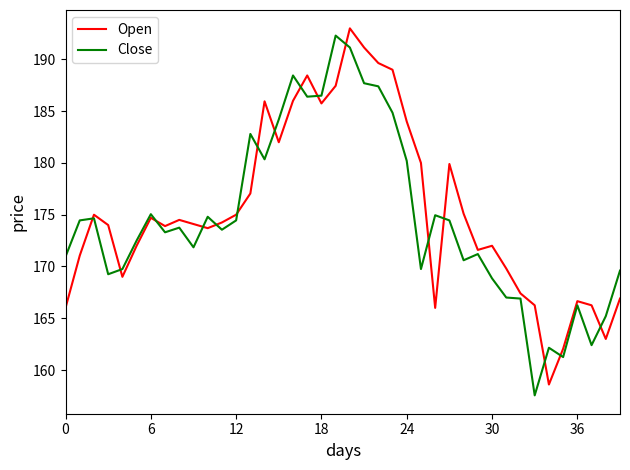

What is the average value of the Close series?

174.7